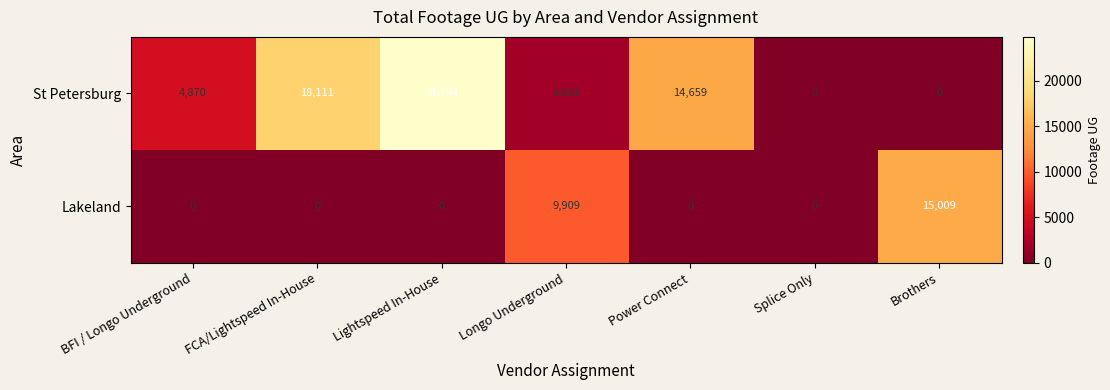

What value does the St Petersburg series have at FCA/Lightspeed In-House?

18111